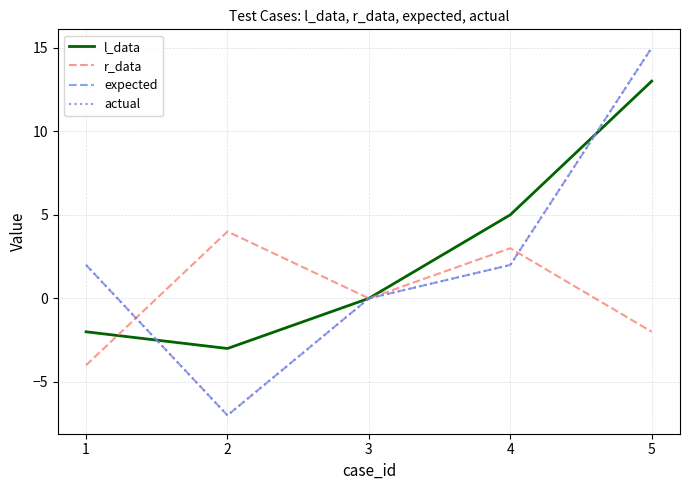

Where does the expected series first go above 2?

5